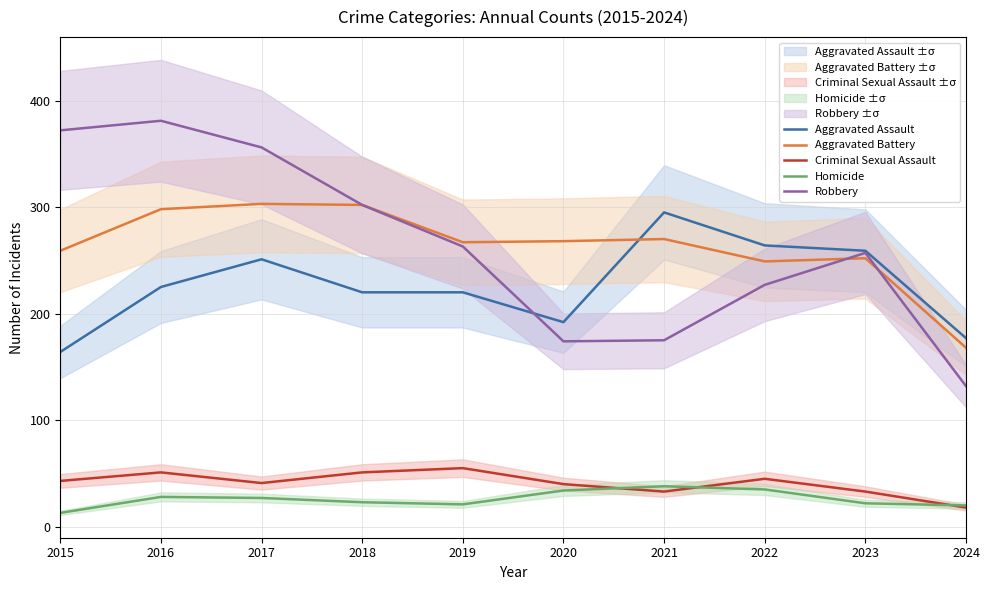

What are all the series names shown in the legend?

Aggravated Assault, Aggravated Battery, Criminal Sexual Assault, Homicide, Robbery